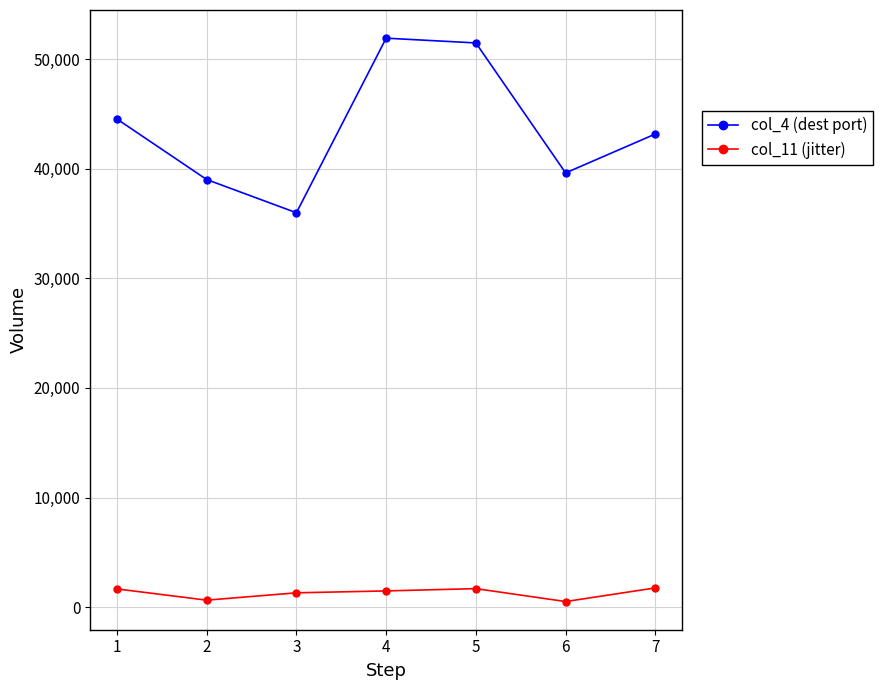

Is the value of col_11 (jitter) at 4 greater than the value of col_4 (dest port) at 3?

No